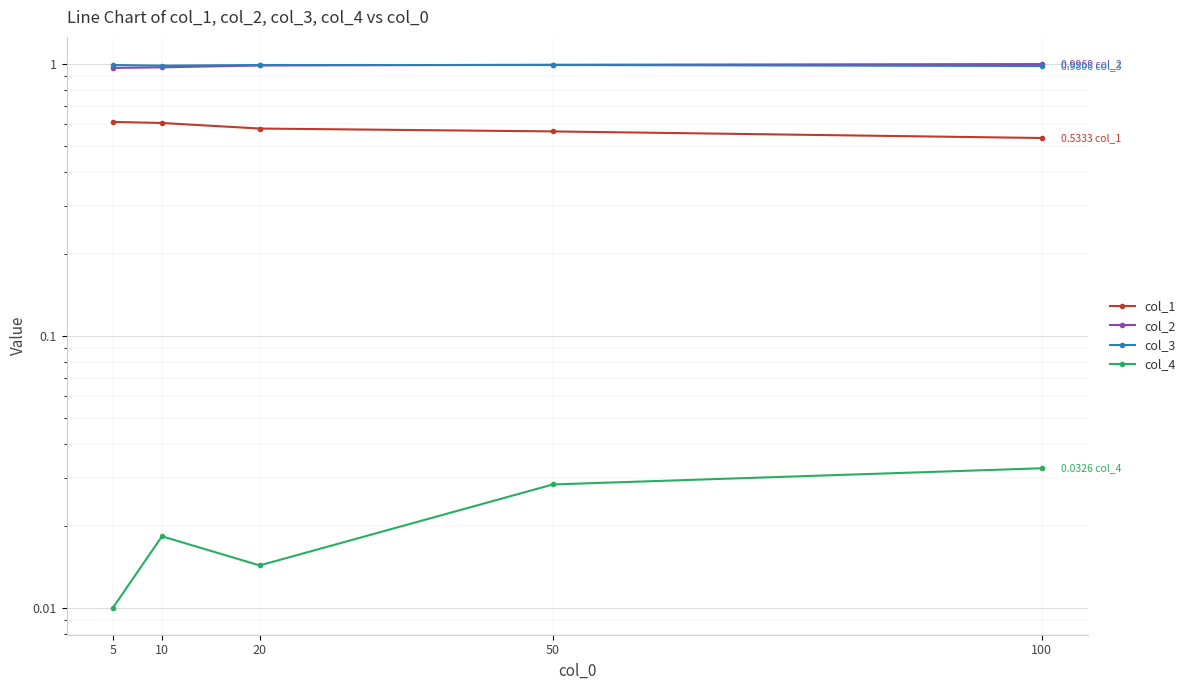

Which series has the largest total across all categories?

col_3